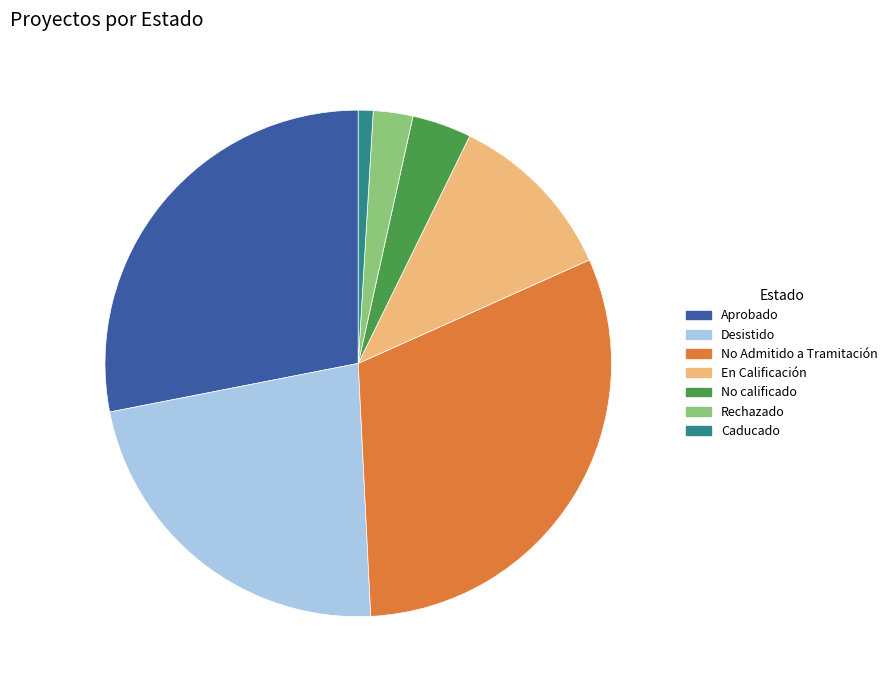

What is the ratio of the value at En Calificación to the value at Desistido?

0.5